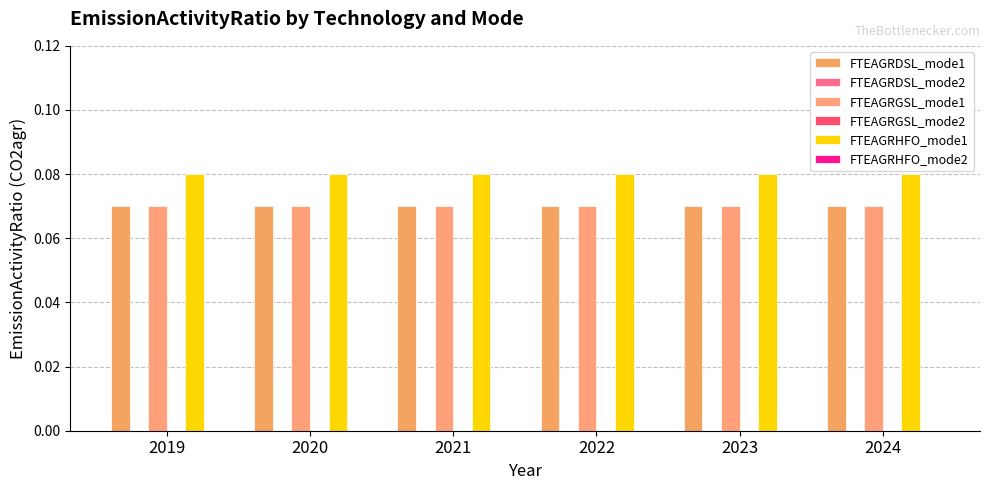

Which category has the highest value in the FTEAGRHFO_mode1 series?

2019